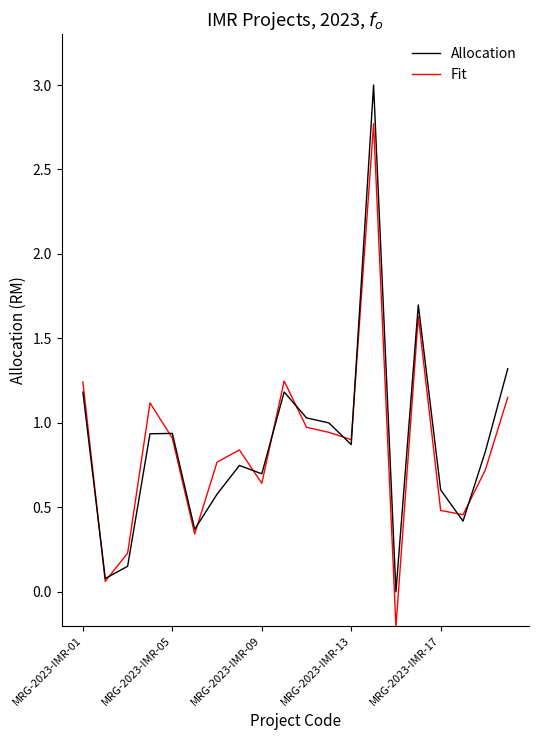

How many positive values does the Fit series have?

19